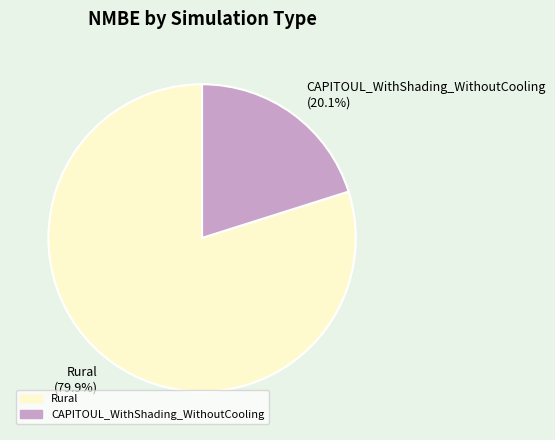

Is there a majority slice in this chart?

Yes